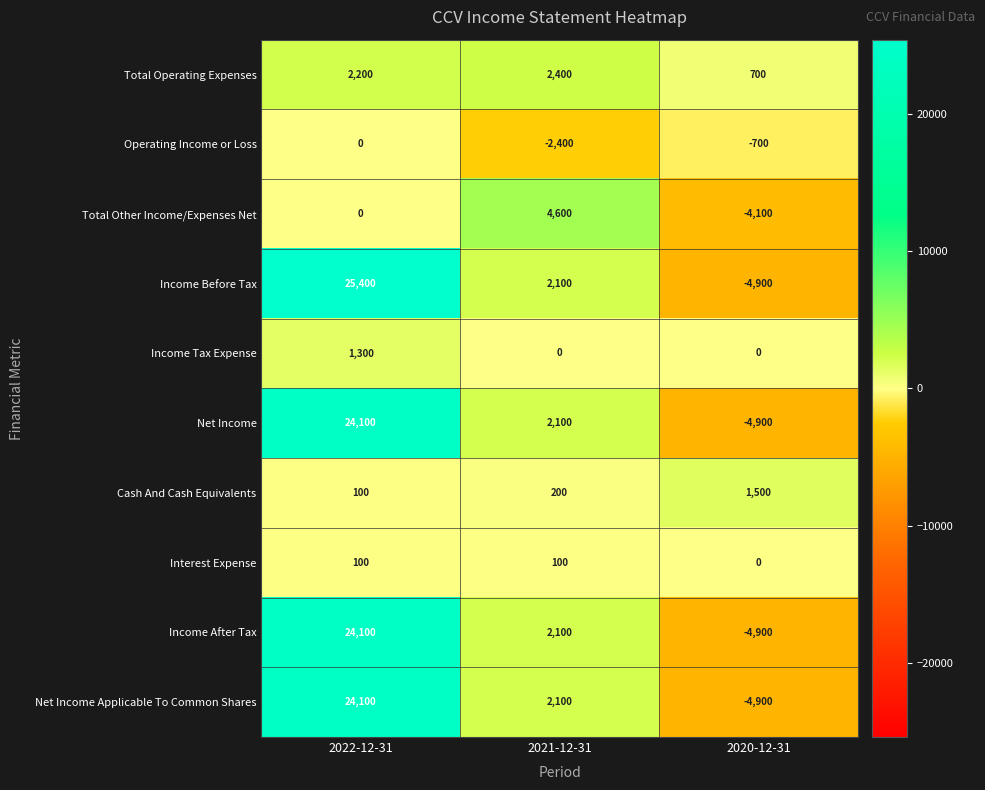

Reading left to right, what are all the values shown in this chart?

Total Operating Expenses: 2022-12-31=2200	2021-12-31=2400	2020-12-31=700
Operating Income or Loss: 2022-12-31=0	2021-12-31=-2400	2020-12-31=-700
Total Other Income/Expenses Net: 2022-12-31=0	2021-12-31=4600	2020-12-31=-4100
Income Before Tax: 2022-12-31=25400	2021-12-31=2100	2020-12-31=-4900
Income Tax Expense: 2022-12-31=1300	2021-12-31=0	2020-12-31=0
Net Income: 2022-12-31=24100	2021-12-31=2100	2020-12-31=-4900
Cash And Cash Equivalents: 2022-12-31=100	2021-12-31=200	2020-12-31=1500
Interest Expense: 2022-12-31=100	2021-12-31=100	2020-12-31=0
Income After Tax: 2022-12-31=24100	2021-12-31=2100	2020-12-31=-4900
Net Income Applicable To Common Shares: 2022-12-31=24100	2021-12-31=2100	2020-12-31=-4900